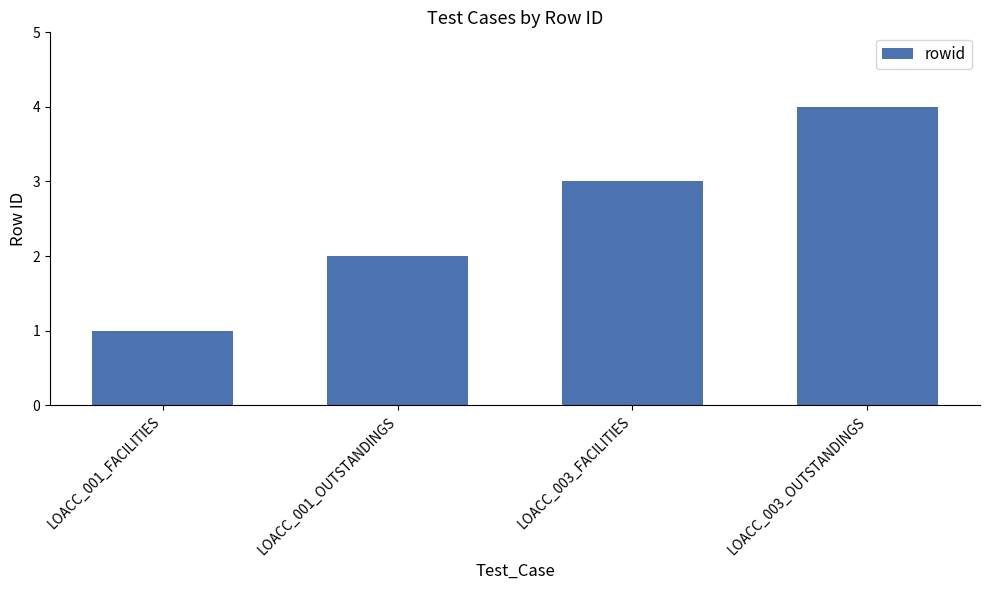

Rank the categories by value from highest to lowest.

LOACC_003_OUTSTANDINGS, LOACC_003_FACILITIES, LOACC_001_OUTSTANDINGS, LOACC_001_FACILITIES